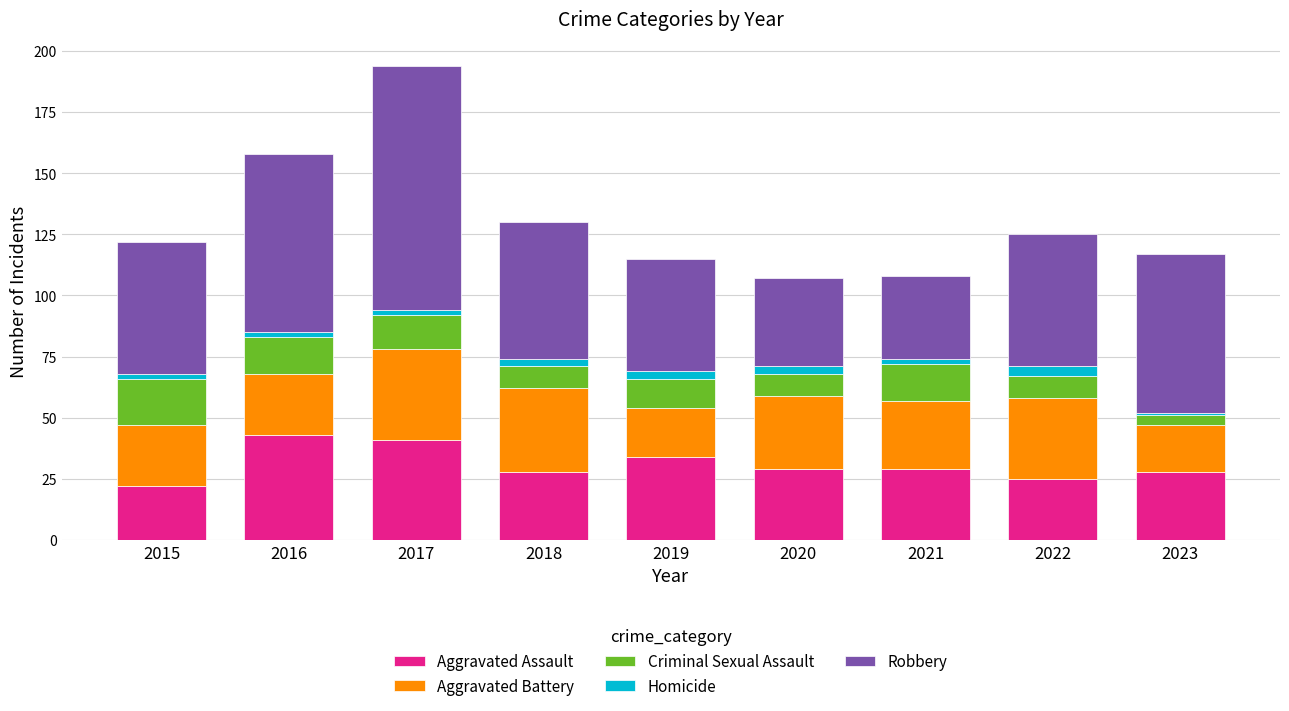

The value of Aggravated Assault at 2015 is 33. True or false?

False